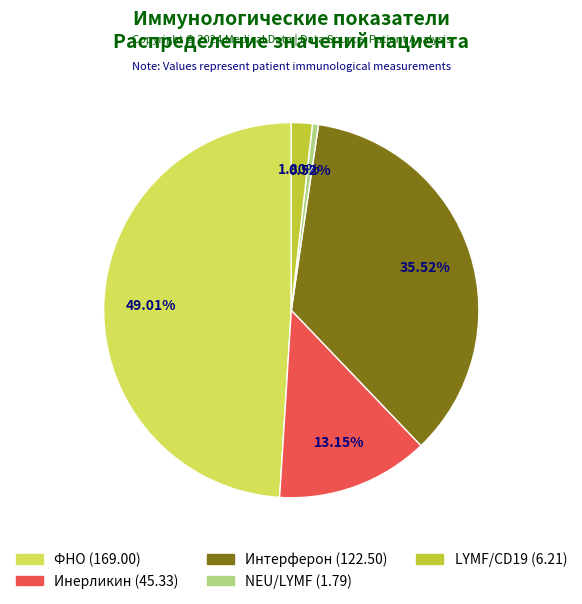

Does LYMF/CD19 account for over 50% of the chart?

No